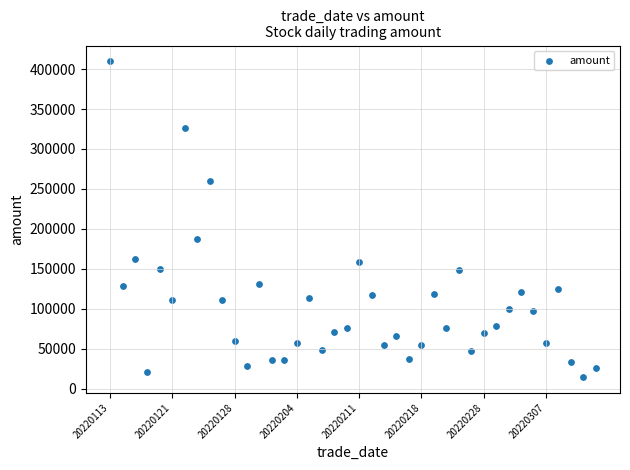

What Y value in the scatter plot is closest to 212096?

187519